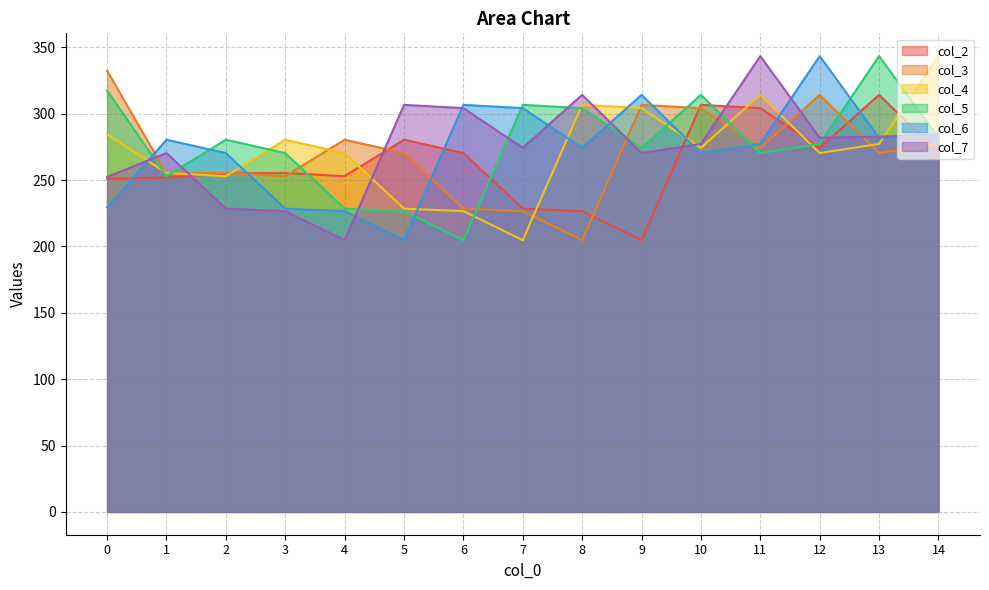

Is it true that col_3 equals 254.9 at 1?

True